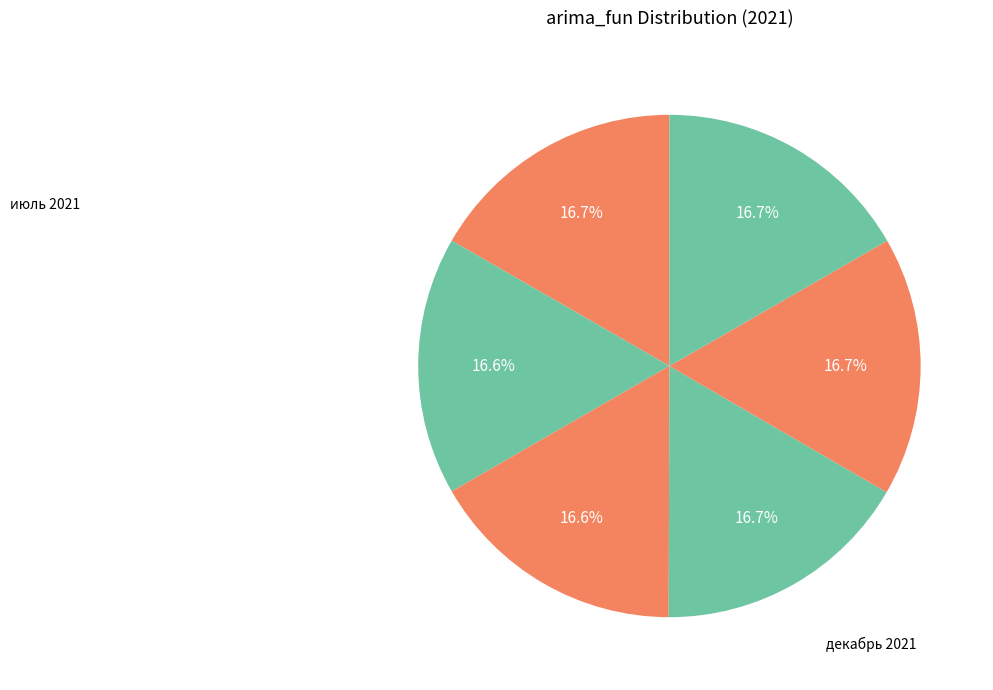

Which slice is the smallest?

август 2021